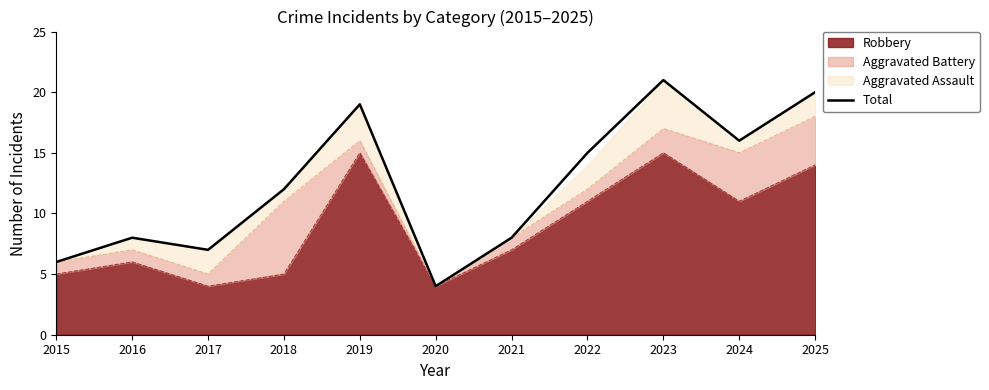

Where does the data first go above 12?

2019